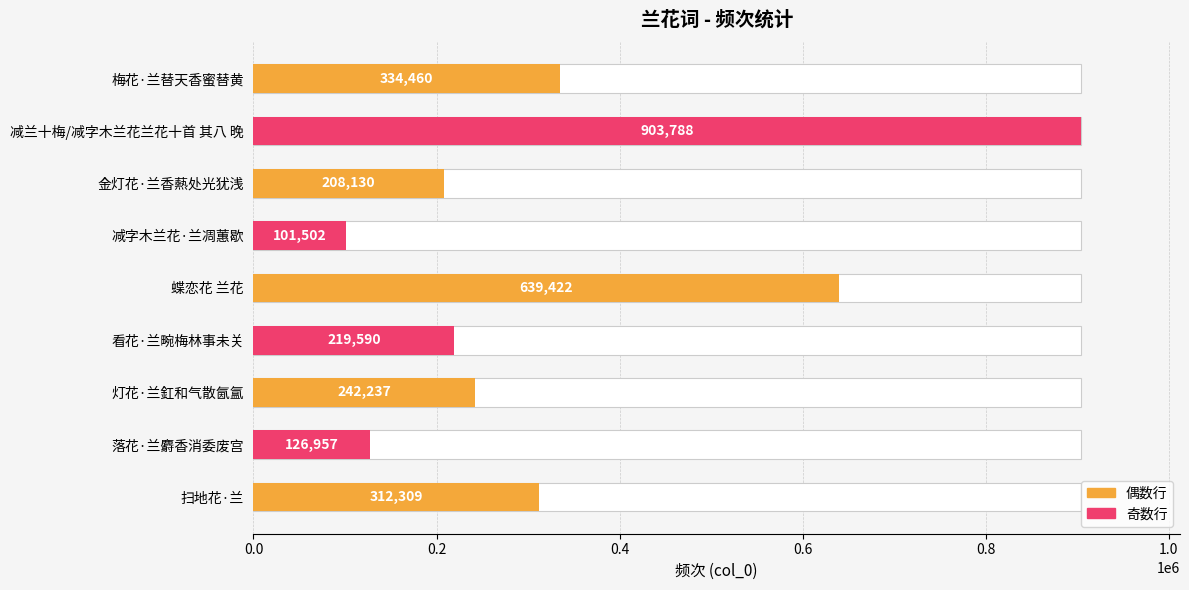

What is the value of the 1st bar from the left?

334460